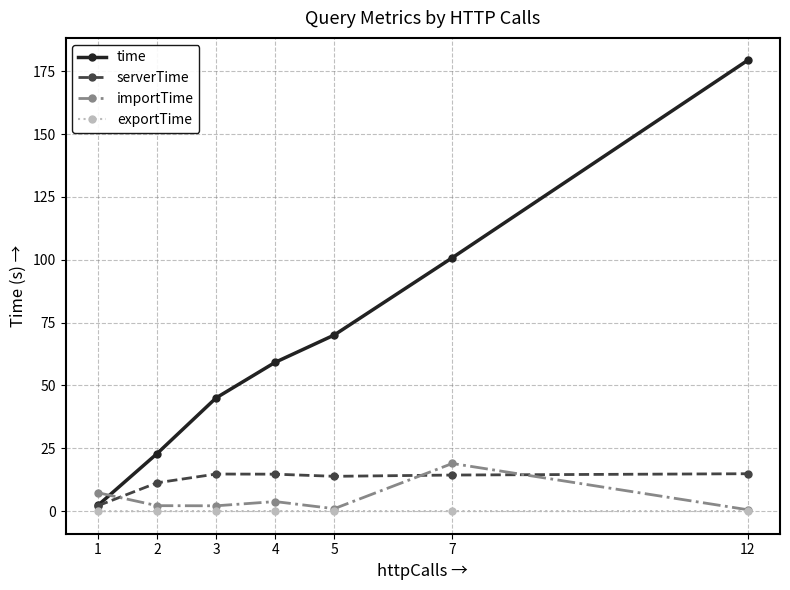

Which series has the largest range (max minus min)?

time